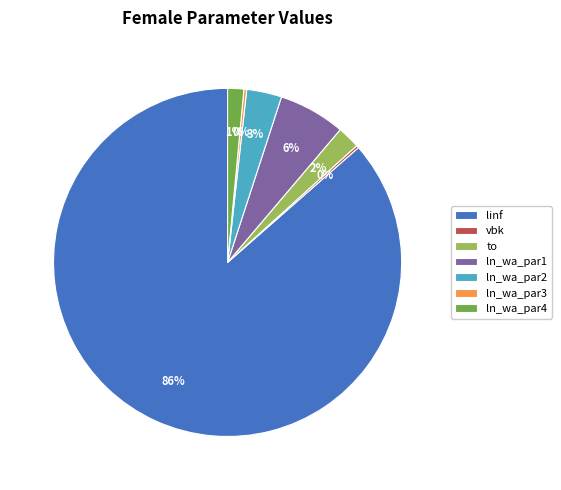

Is it true that ln_wa_par2 is 3% of the pie?

True